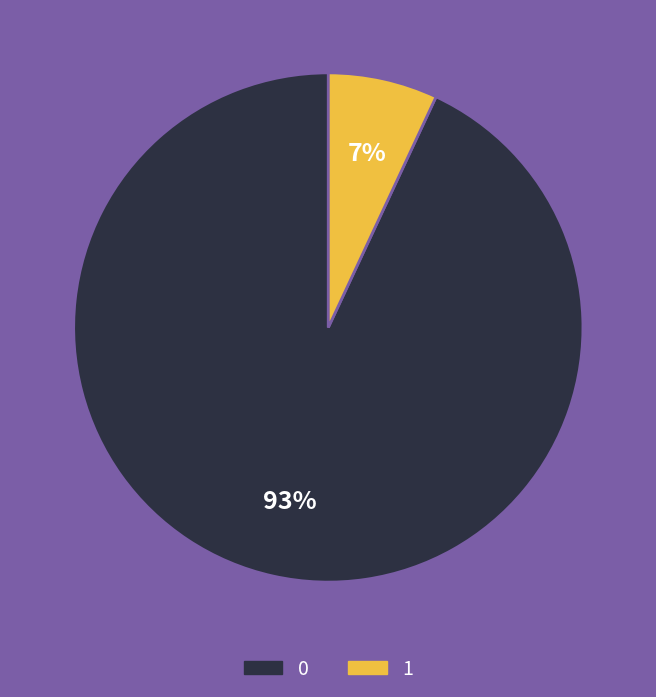

What percentage is the 0 slice, to the nearest percent?

93%